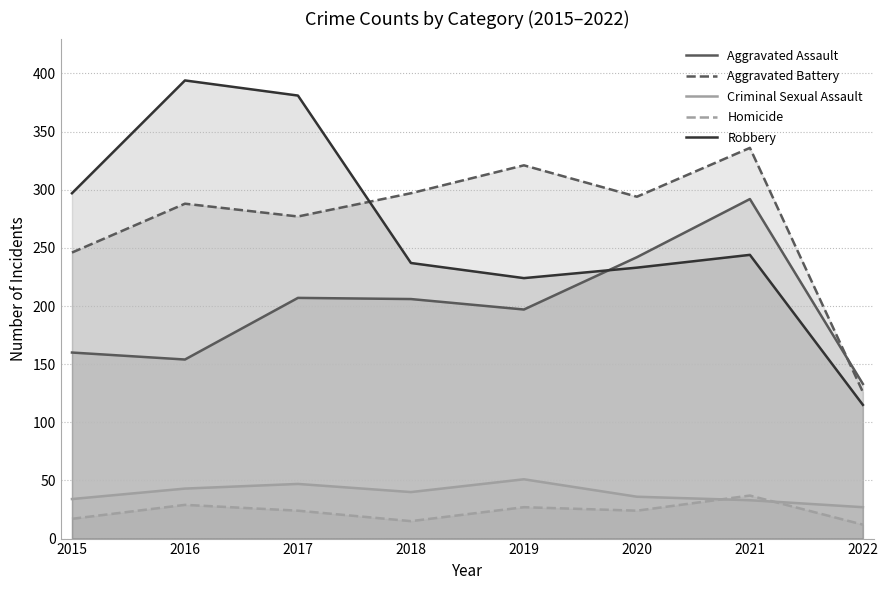

Reading left to right, extract all data points from this chart.

Aggravated Assault: 2015=160	2016=154	2017=207	2018=206	2019=197	2020=242	2021=292	2022=133
Aggravated Battery: 2015=246	2016=288	2017=277	2018=297	2019=321	2020=294	2021=336	2022=126
Criminal Sexual Assault: 2015=34	2016=43	2017=47	2018=40	2019=51	2020=36	2021=33	2022=27
Homicide: 2015=17	2016=29	2017=24	2018=15	2019=27	2020=24	2021=37	2022=12
Robbery: 2015=297	2016=394	2017=381	2018=237	2019=224	2020=233	2021=244	2022=115